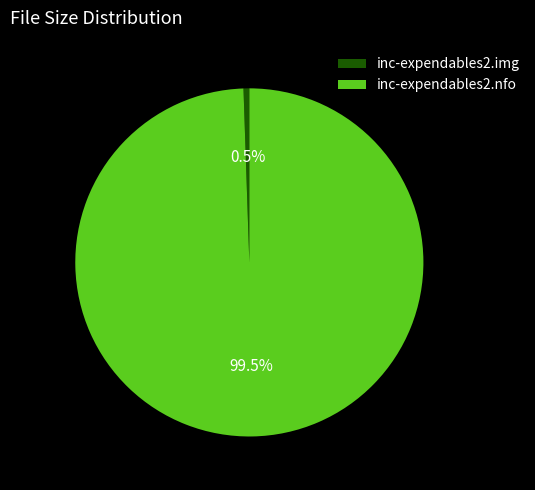

What percentage do inc-expendables2.nfo and inc-expendables2.img together represent?

100.0%